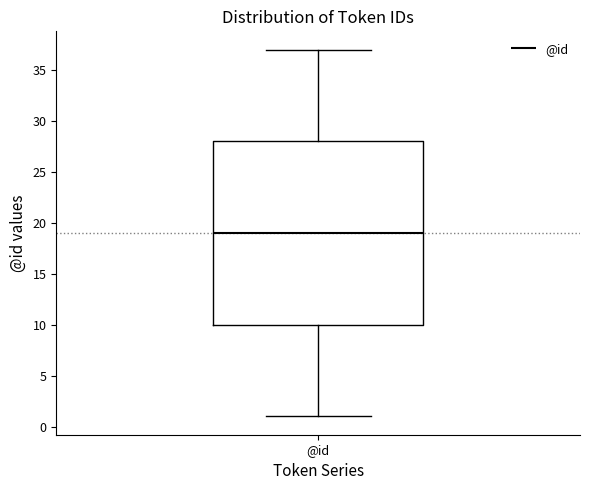

Read this box plot against the y-axis: the position of the median line, the range covered by the box, and the ends of both whiskers. The values are not printed on the chart, so give them approximately, as read against the axis.

median 19, box 10 to 28, whiskers 1 to 37